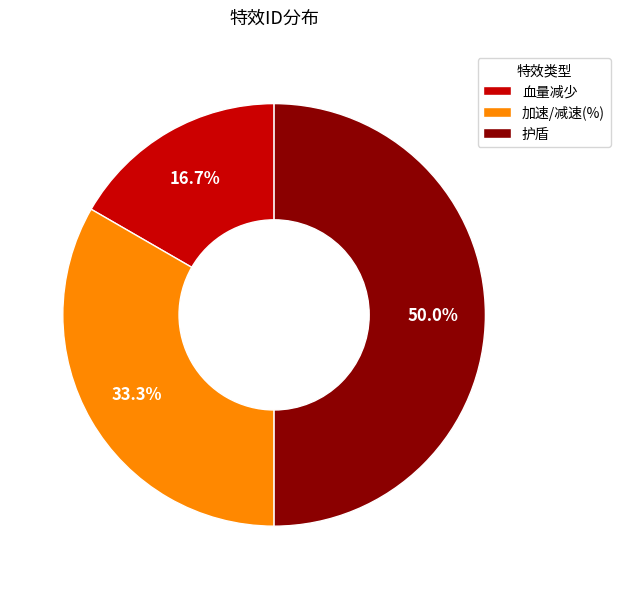

Approximately how many times larger is the value at 血量减少 compared to 护盾?

0.3